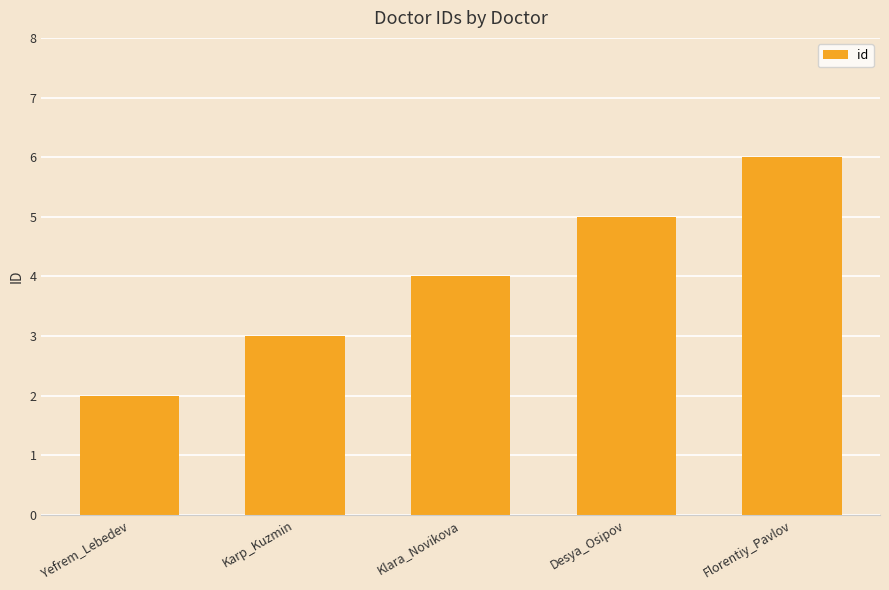

Between Desya_Osipov and Yefrem_Lebedev, which is larger?

Desya_Osipov